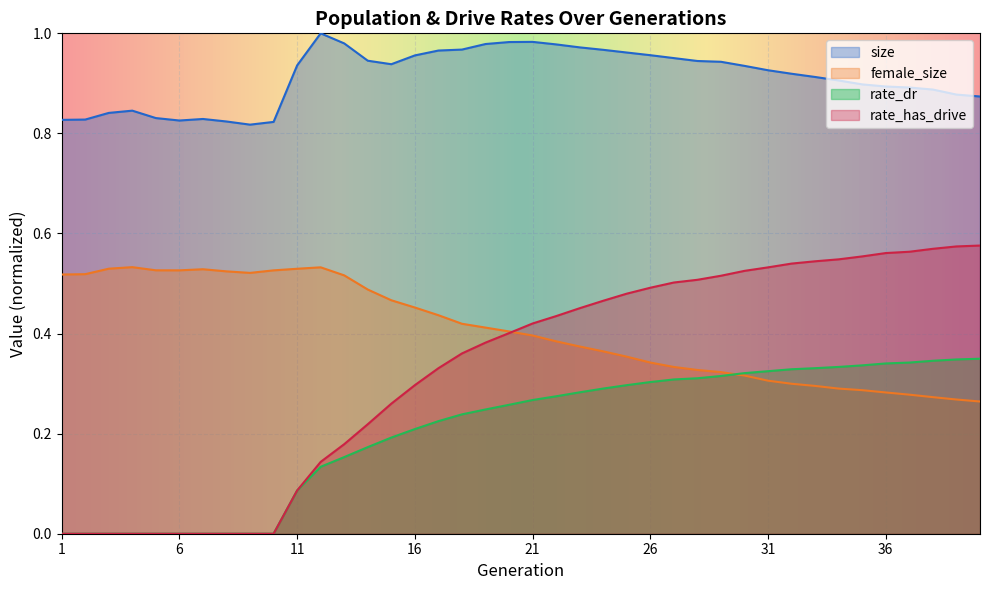

Between 20 and 35, which series saw the biggest shift?

rate_has_drive